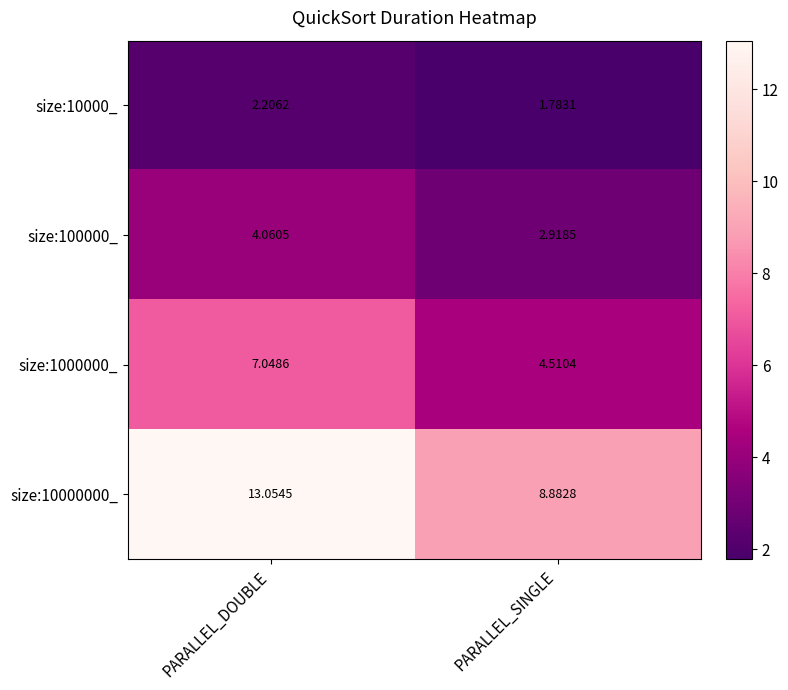

Where is size:10000000_ nearest to the value 10?

PARALLEL_SINGLE